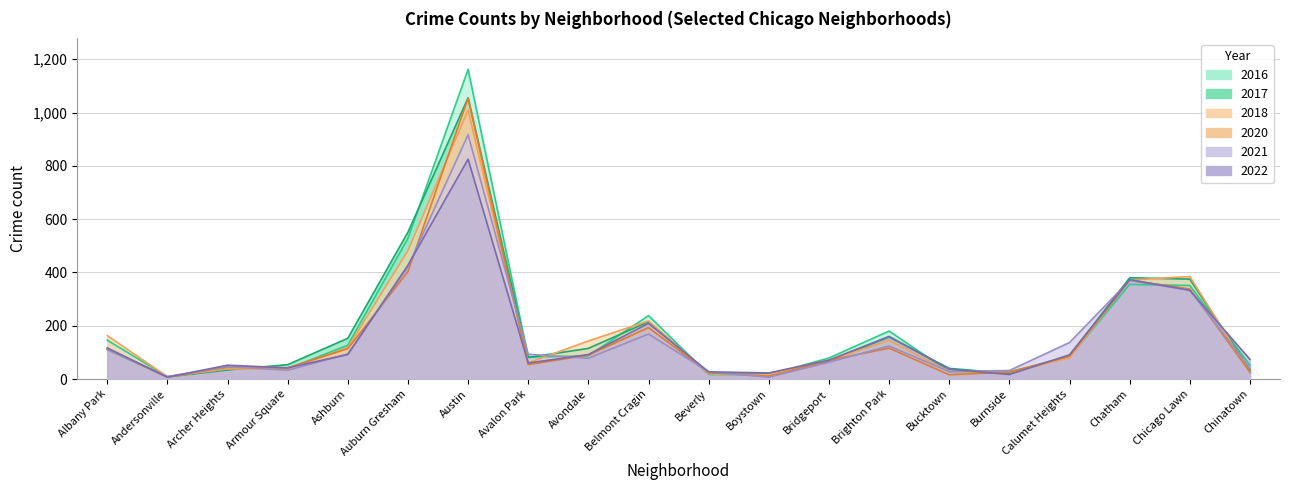

What are all the series names shown in the legend?

2022, 2016, 2018, 2020, 2017, 2021